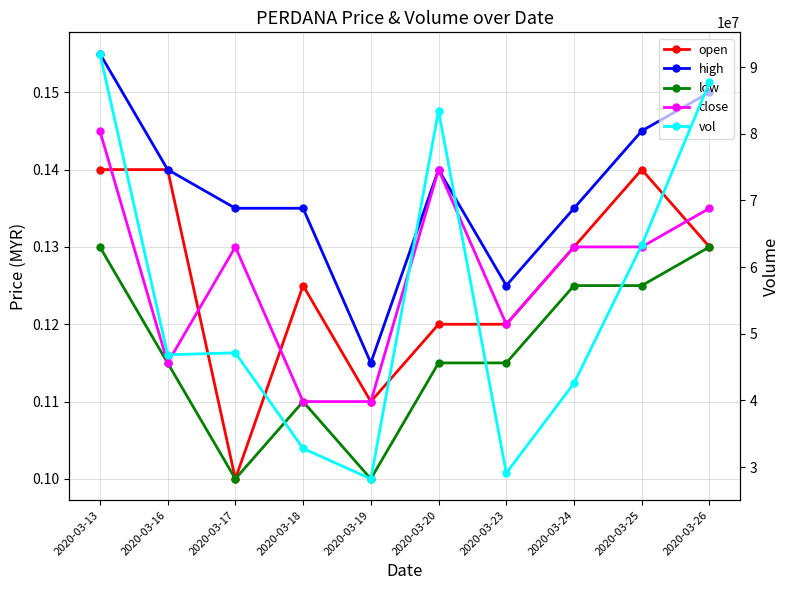

Reading left to right, transcribe all the data shown in this chart.

open: 0.1	0.1	0.1	0.1	0.1	0.1	0.1	0.1	0.1	0.1
high: 0.2	0.1	0.1	0.1	0.1	0.1	0.1	0.1	0.1	0.1
low: 0.1	0.1	0.1	0.1	0.1	0.1	0.1	0.1	0.1	0.1
close: 0.1	0.1	0.1	0.1	0.1	0.1	0.1	0.1	0.1	0.1
vol: 92020300.0	46849500.0	47142800.0	32800900.0	28234000.0	83450100.0	29103200.0	42581700.0	63306600.0	87740800.0